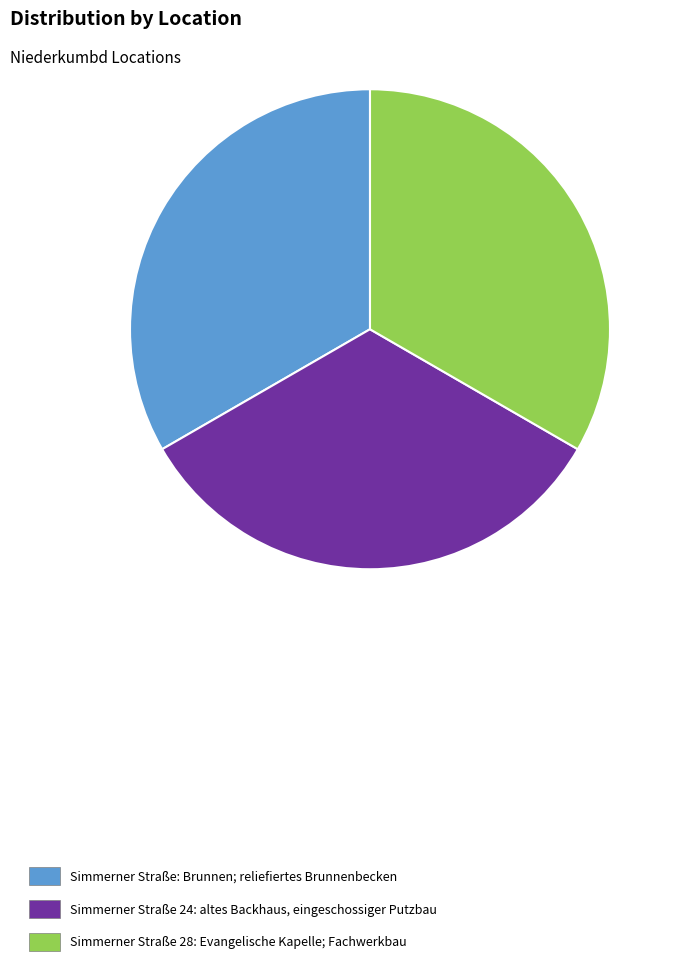

How many slices are in this pie chart?

3